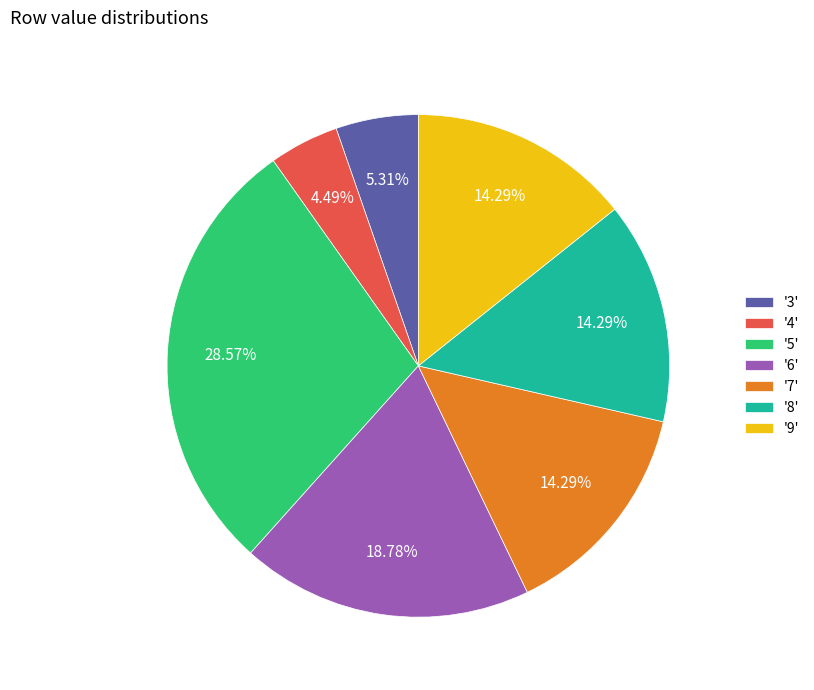

What is the ratio of the value at '3' to the value at '8'?

0.4